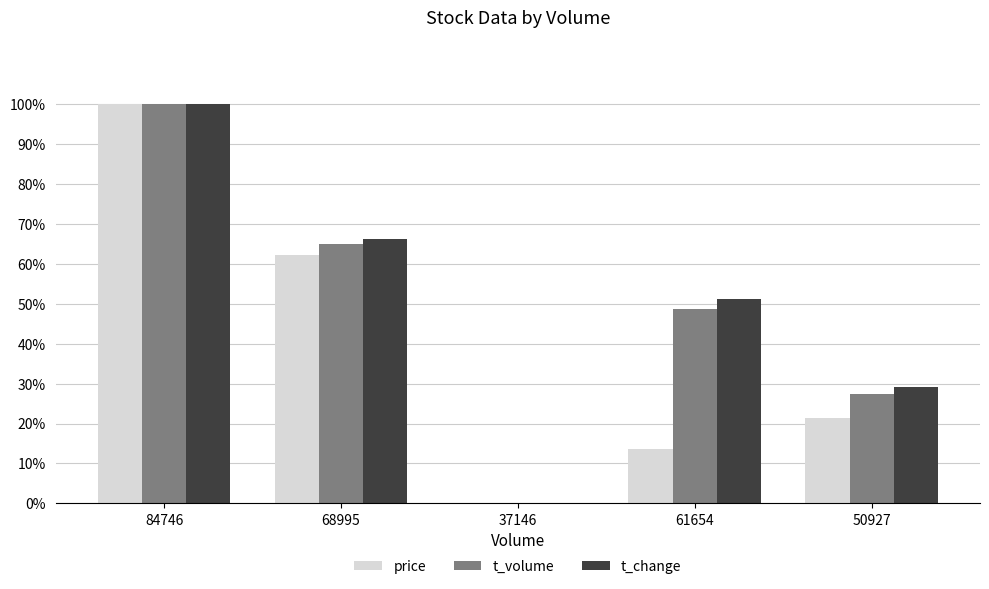

Which series changed the most between 37146 and 50927?

t_change